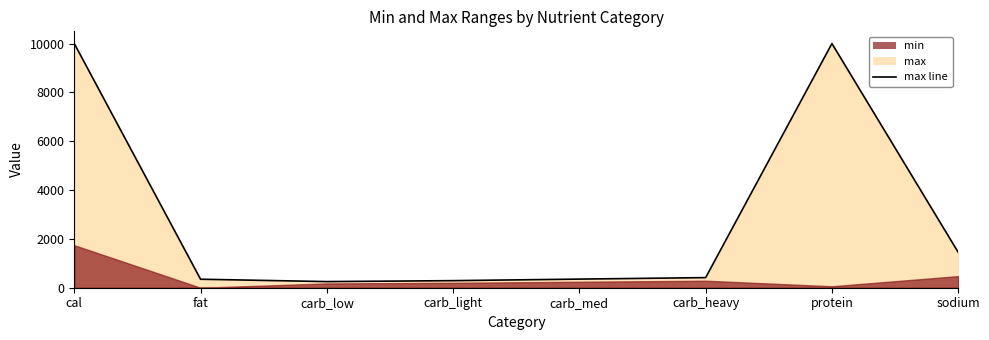

Count the number of values greater than 414.

3